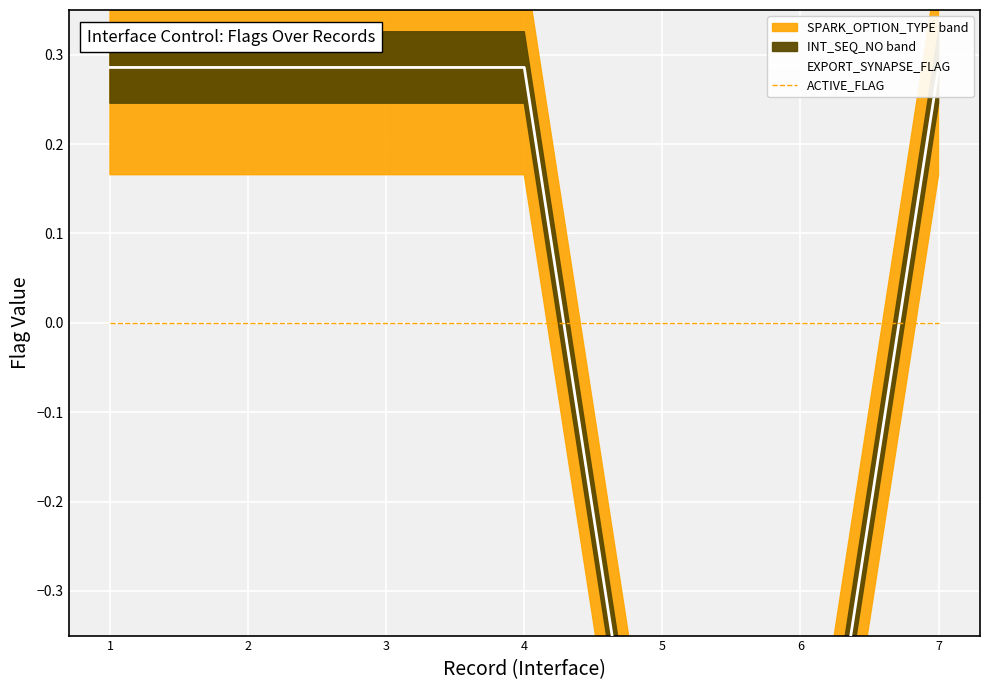

After their last crossing, which series has the higher values: EXPORT_SYNAPSE_FLAG or ACTIVE_FLAG?

EXPORT_SYNAPSE_FLAG